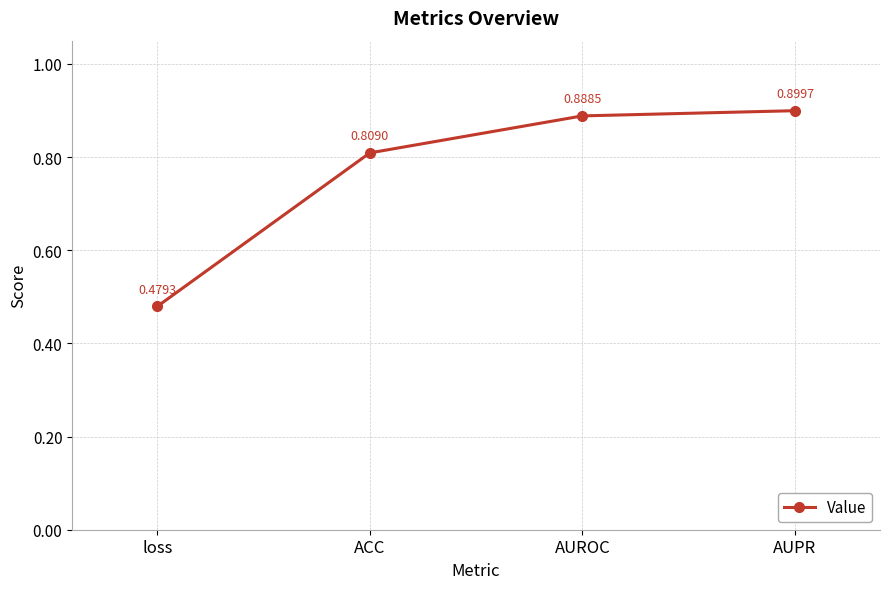

True or false: the data shows 0.4 at AUROC.

False